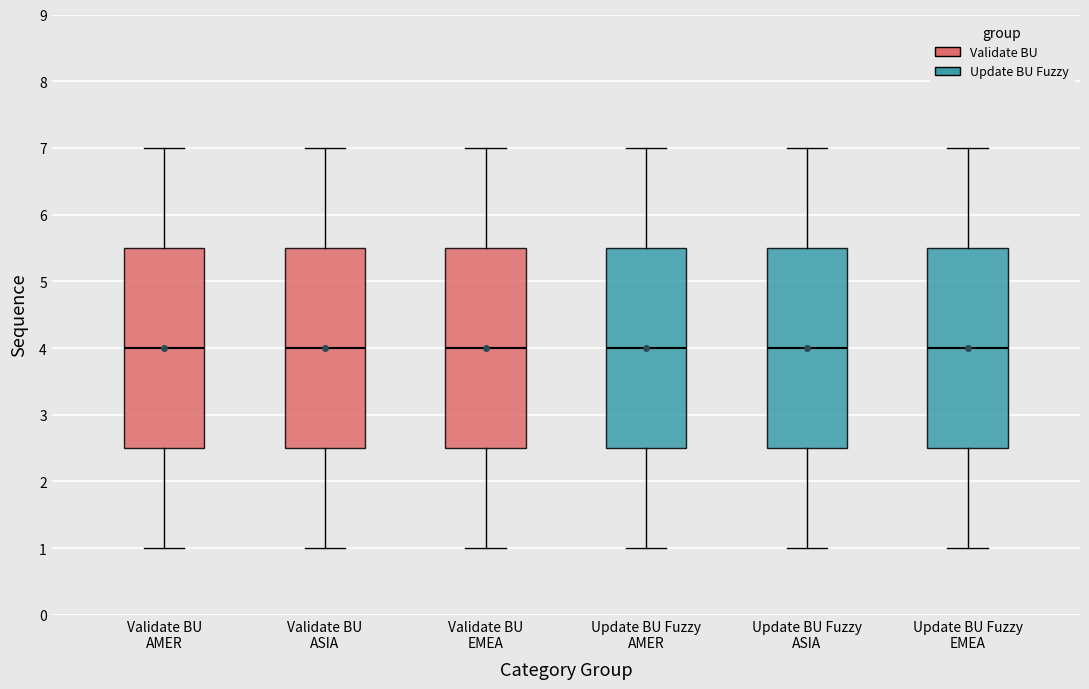

Reading left to right, read every box against the y-axis: the position of its median line, the range the box covers, and the ends of its whiskers. The values are not printed on the chart, so give them approximately, as read against the axis.

Validate BU AMER: median 4.0, box 2.5 to 5.5, whiskers 1.0 to 7.0
Validate BU ASIA: median 4.0, box 2.5 to 5.5, whiskers 1.0 to 7.0
Validate BU EMEA: median 4.0, box 2.5 to 5.5, whiskers 1.0 to 7.0
Update BU Fuzzy AMER: median 4.0, box 2.5 to 5.5, whiskers 1.0 to 7.0
Update BU Fuzzy ASIA: median 4.0, box 2.5 to 5.5, whiskers 1.0 to 7.0
Update BU Fuzzy EMEA: median 4.0, box 2.5 to 5.5, whiskers 1.0 to 7.0